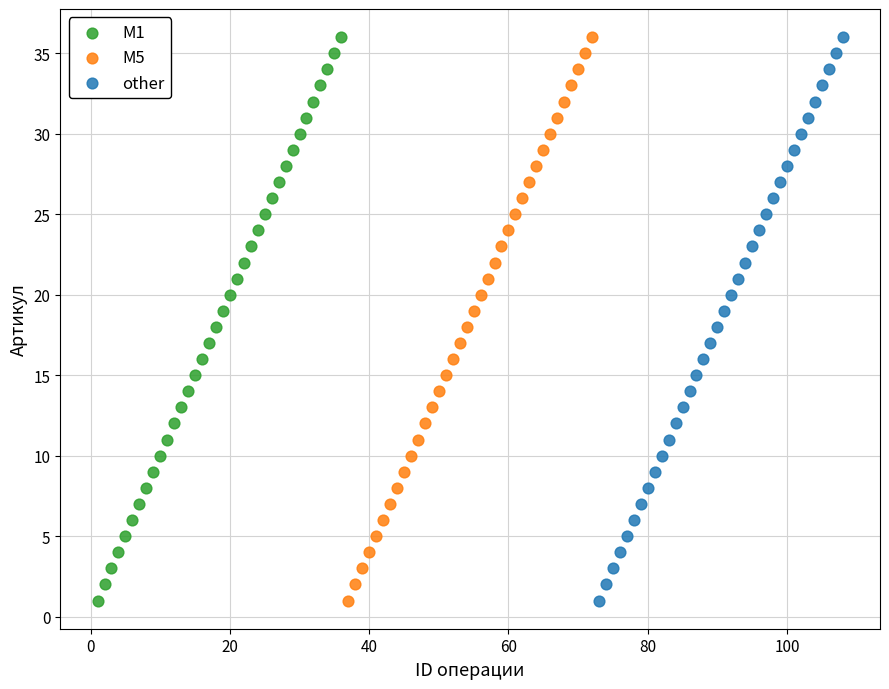

What are all the series names shown in the legend?

M1, M5, other